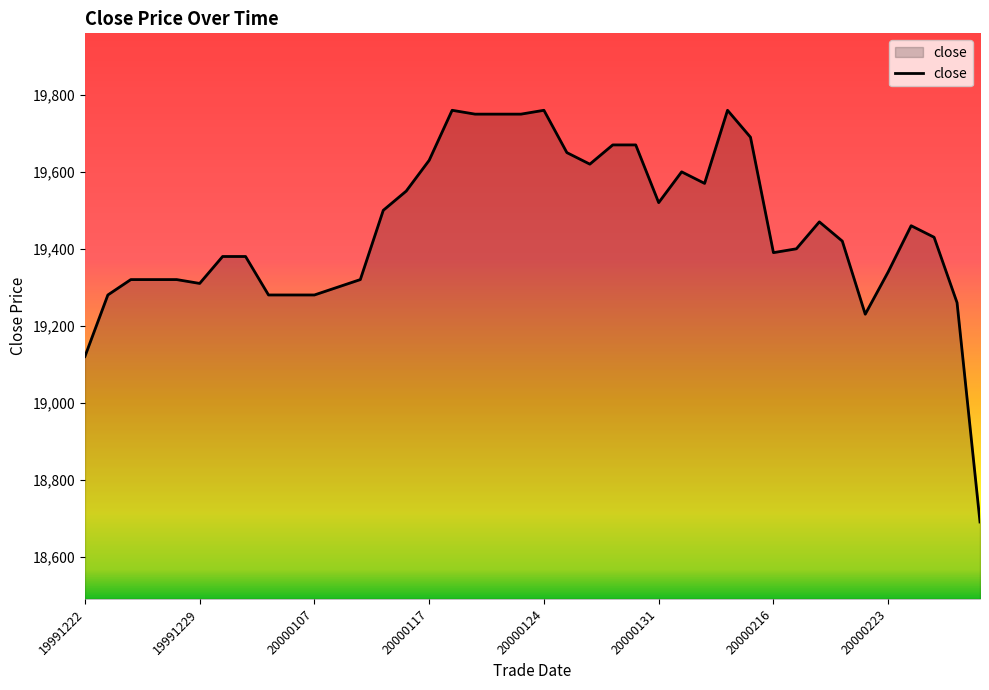

What is the difference between the maximum and minimum values?

1070